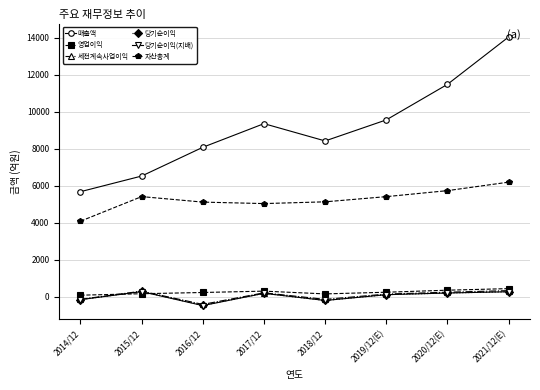

What is the minimum value shown in the chart?

-476